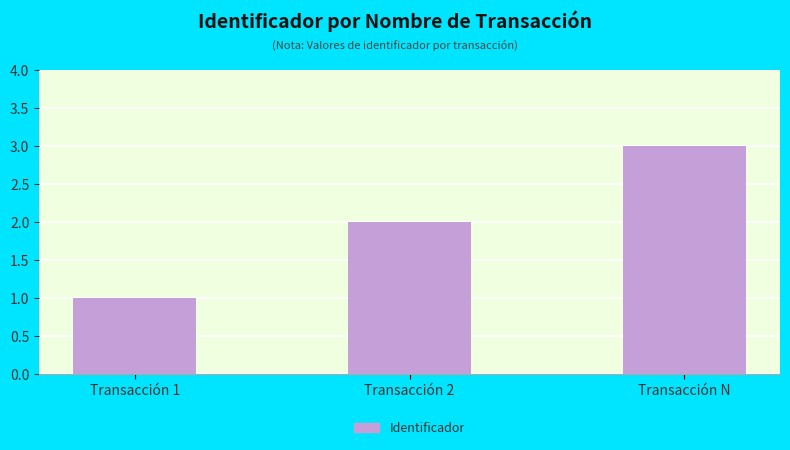

What is the average value?

2